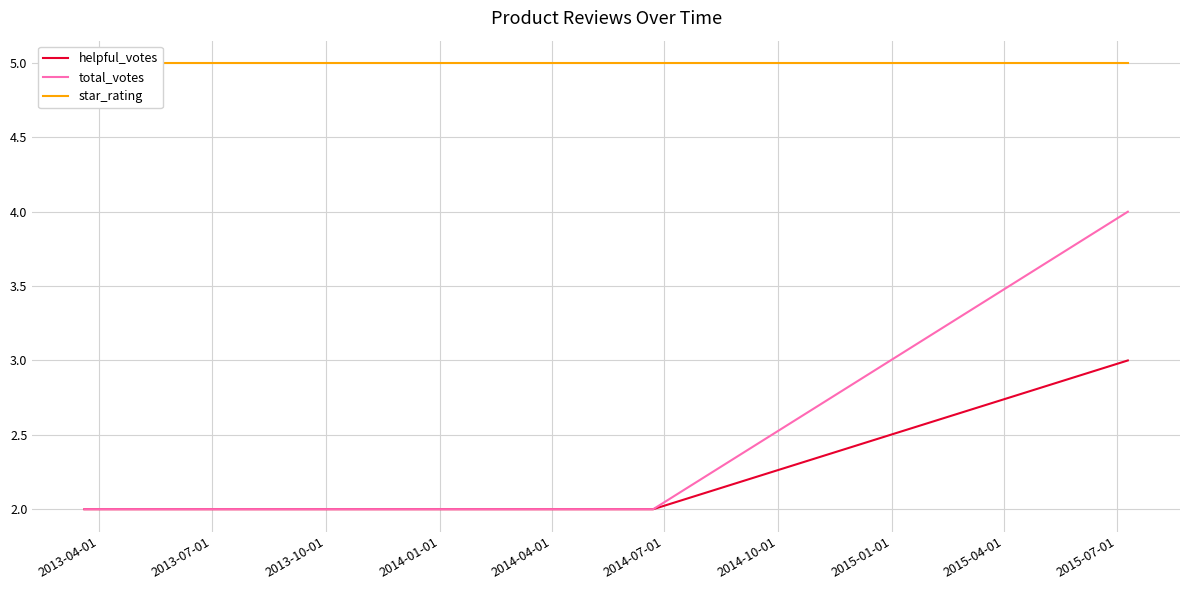

At which label does total_votes reach its minimum?

2013-04-01